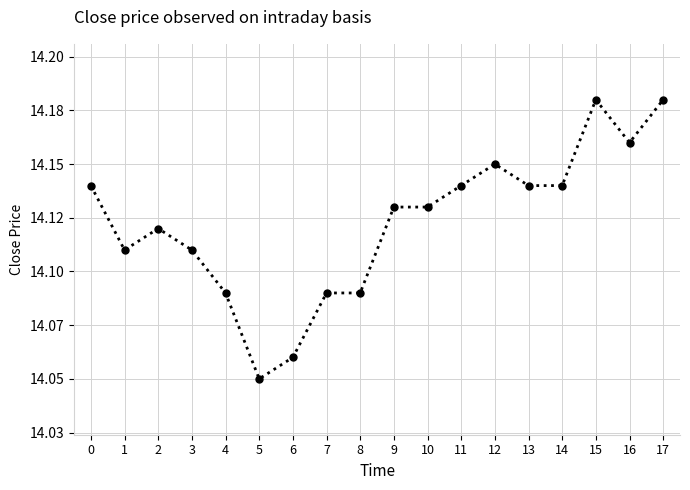

What is the ratio of the value at 15 to the value at 10?

1.0